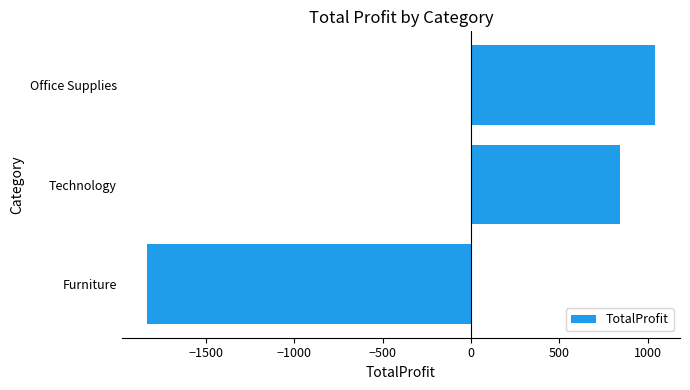

The chart shows a value of 1687.5 at Office Supplies. True or false?

False